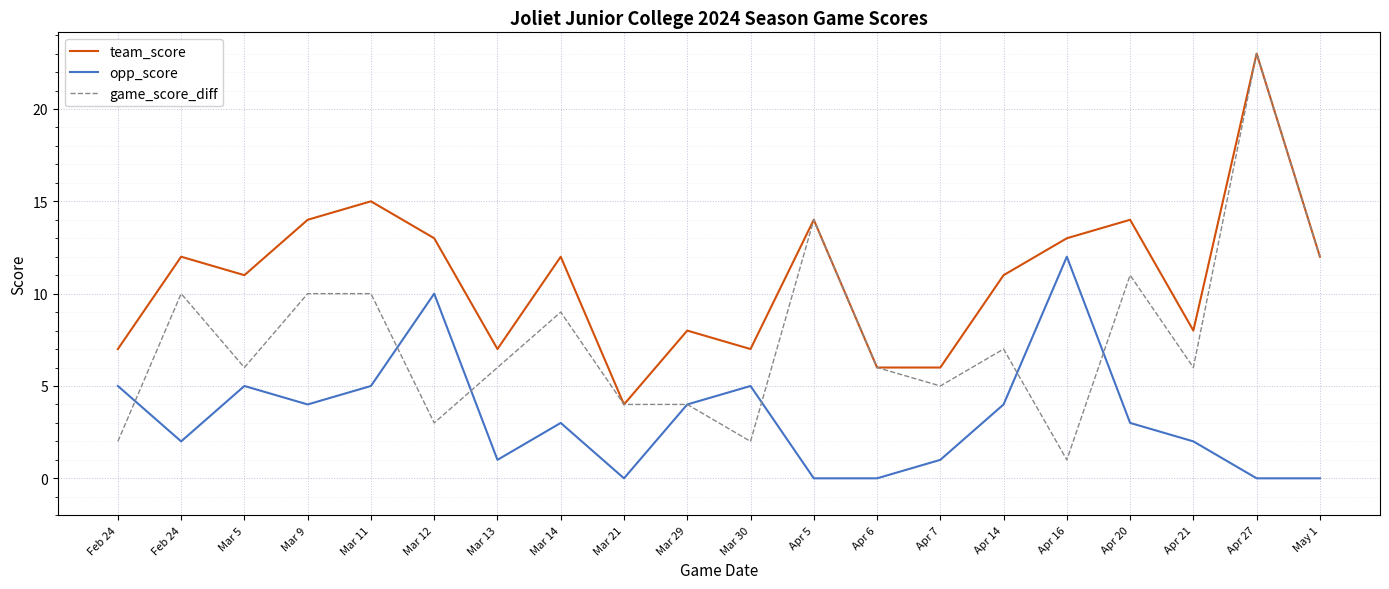

True or false: opp_score has more than 0 points higher than both neighbors.

True